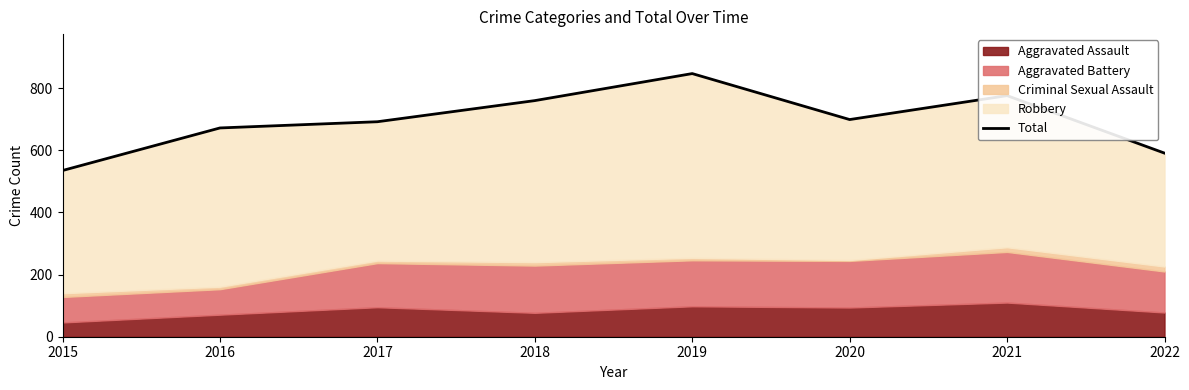

Reading left to right, list all the values displayed in this chart.

535	672	692	760	847	699	776	591